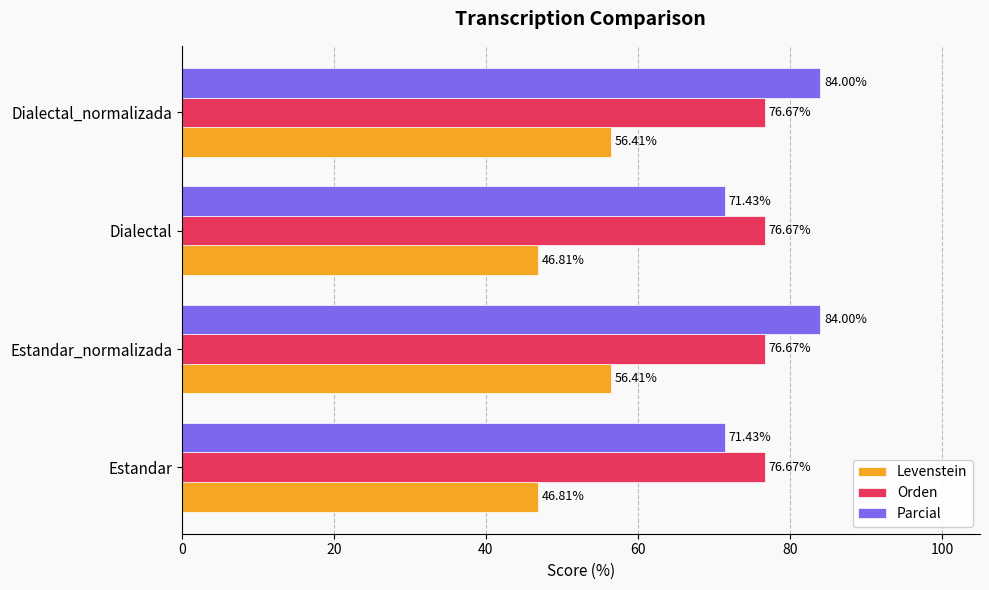

Which series has the largest total across all categories?

Parcial